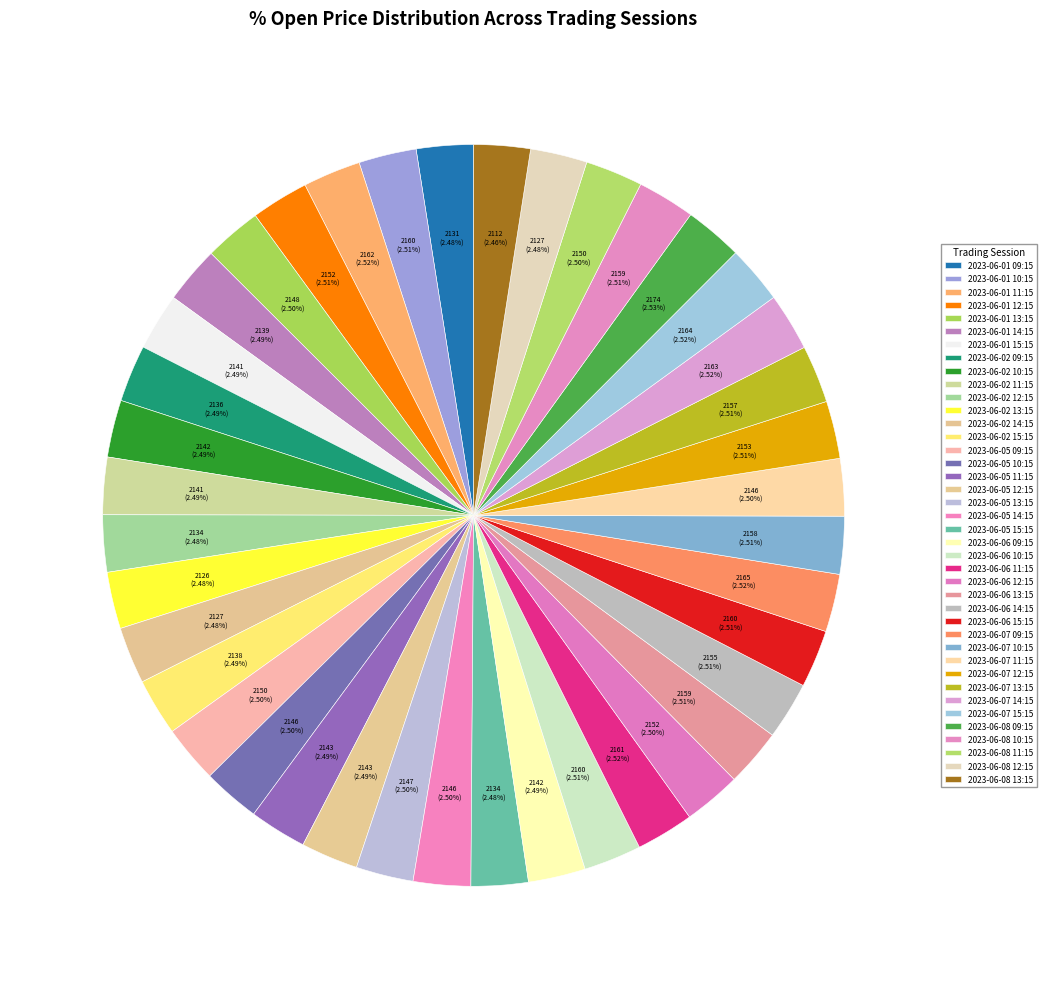

How many segments does this pie chart have?

40